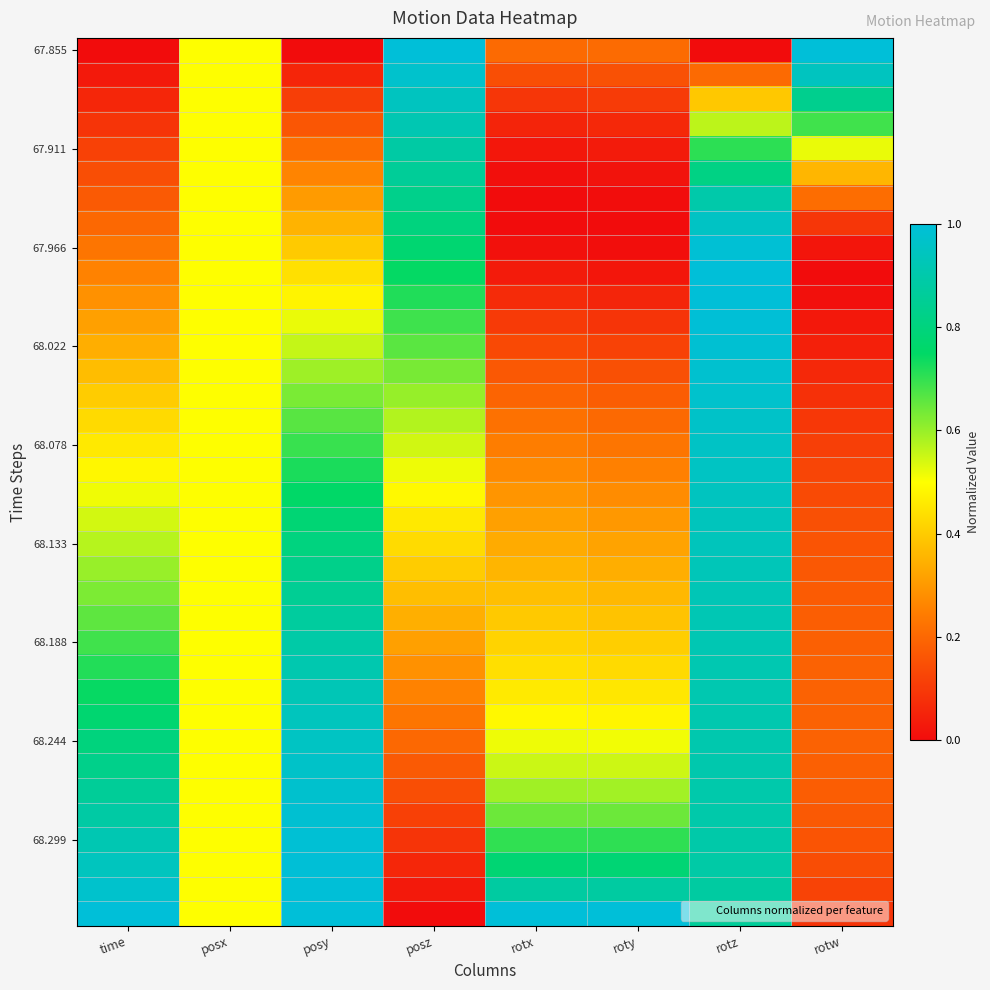

Which series has the largest range (max minus min)?

67.855